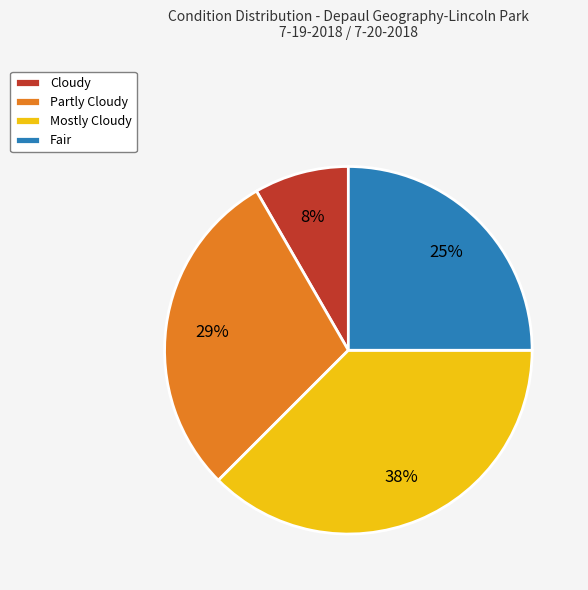

What percentage is the Fair slice, to the nearest percent?

25%